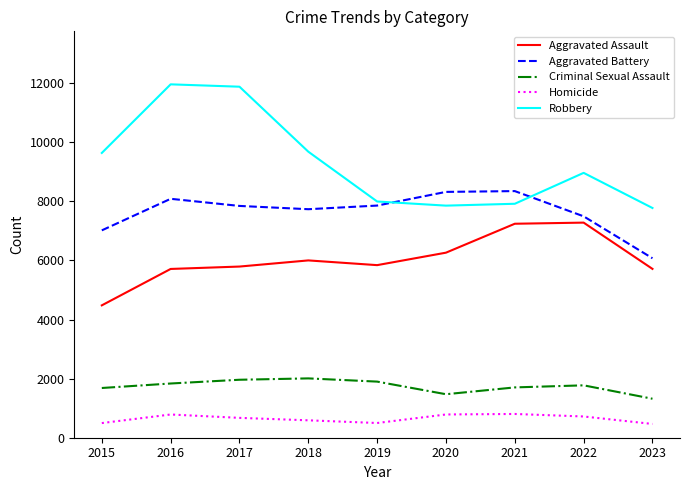

The value of Robbery at 2022 is 15614. True or false?

False